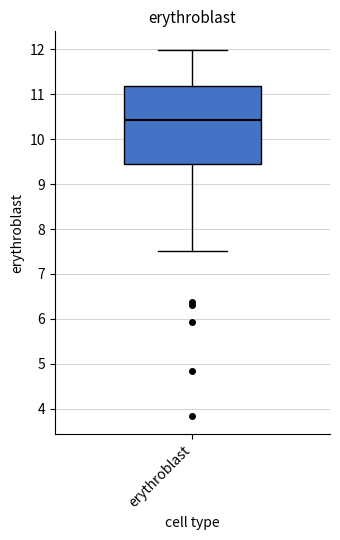

Read this box plot against the y-axis: the position of the median line, the range covered by the box, and the ends of both whiskers. The values are not printed on the chart, so give them approximately, as read against the axis.

median 10.4, box 9.4 to 11.2, whiskers 7.5 to 12.0